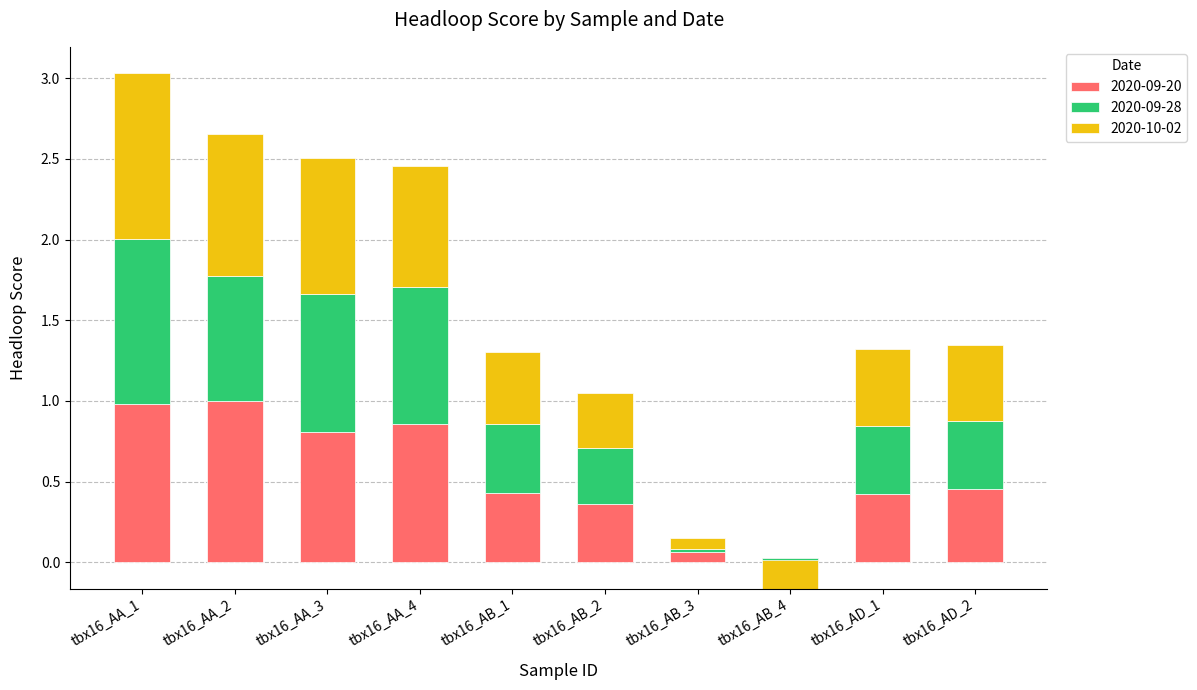

How many categories are shown in the chart?

10